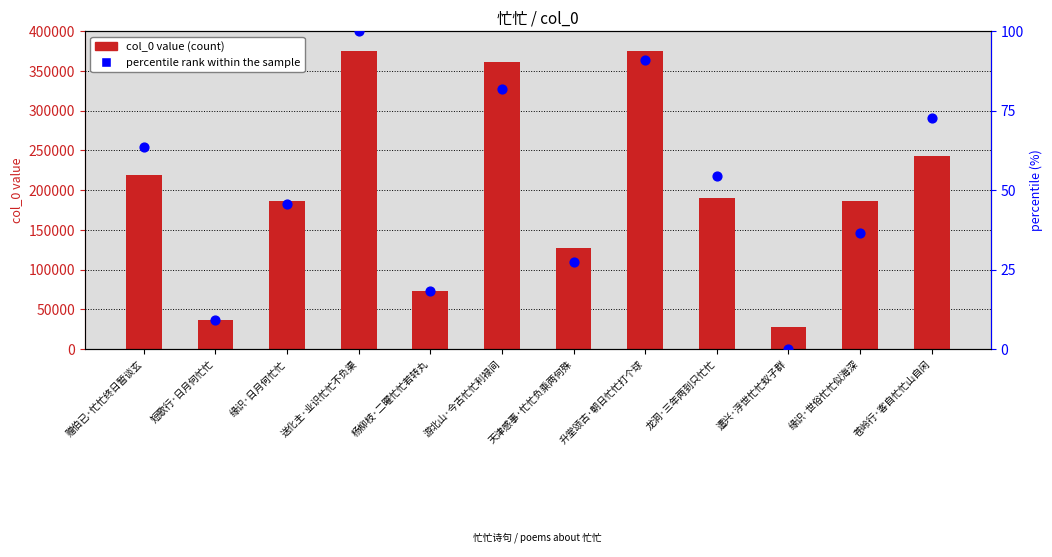

Which series contains the lowest Y value?

percentile rank within the sample